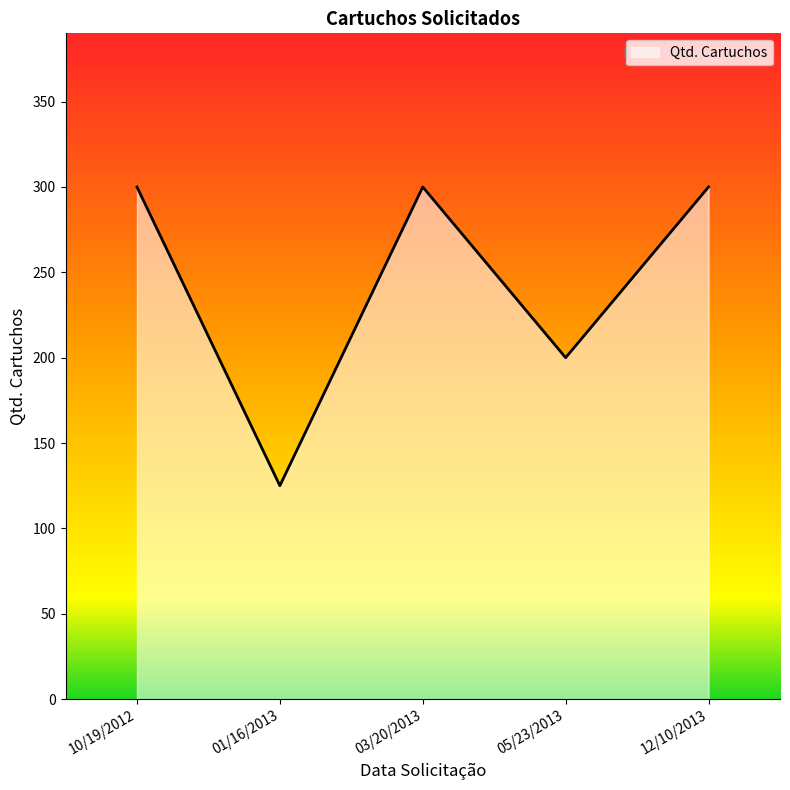

What position from the right is 05/23/2013?

2